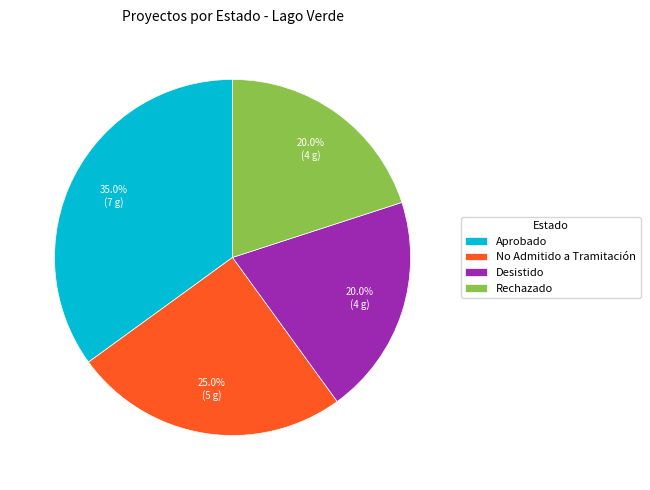

What is the ratio of the value at Rechazado to the value at Aprobado?

0.6